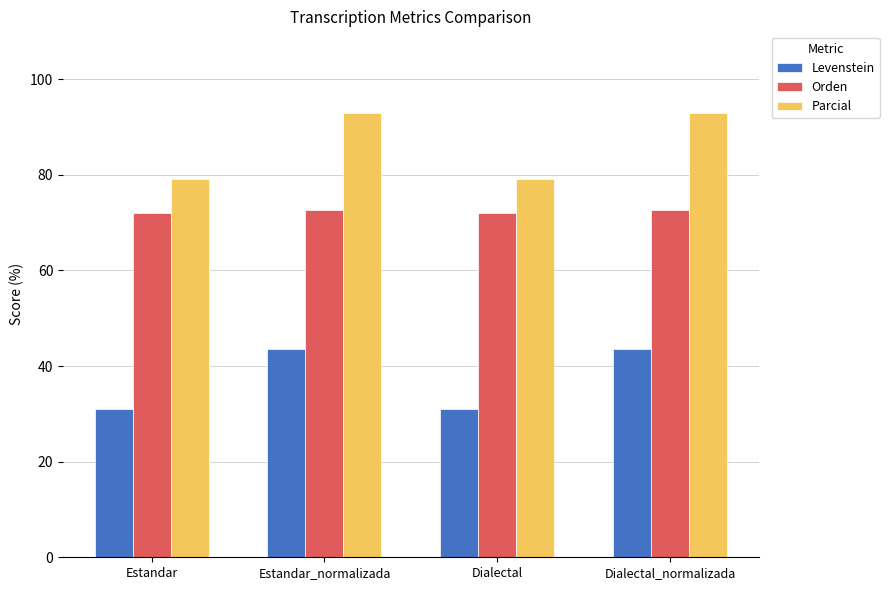

What position from the left is Dialectal?

3